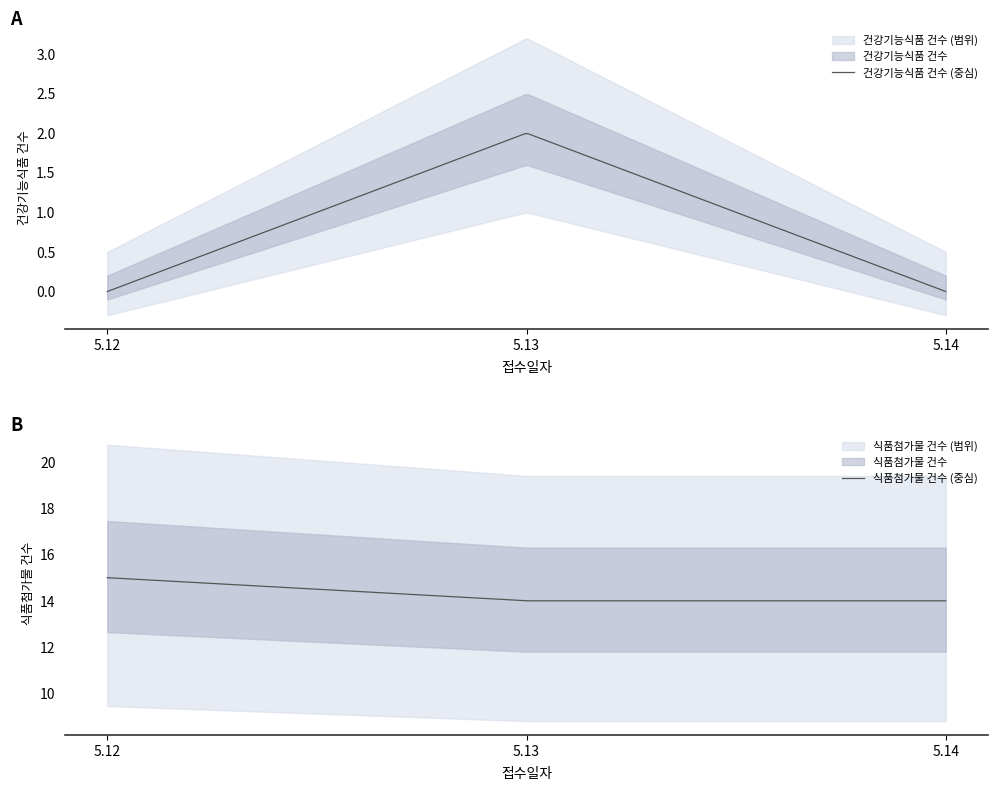

Reading left to right, what are all the values shown in this chart?

건강기능식품 건수: 0	2	0
식품첨가물 건수: 15	14	14